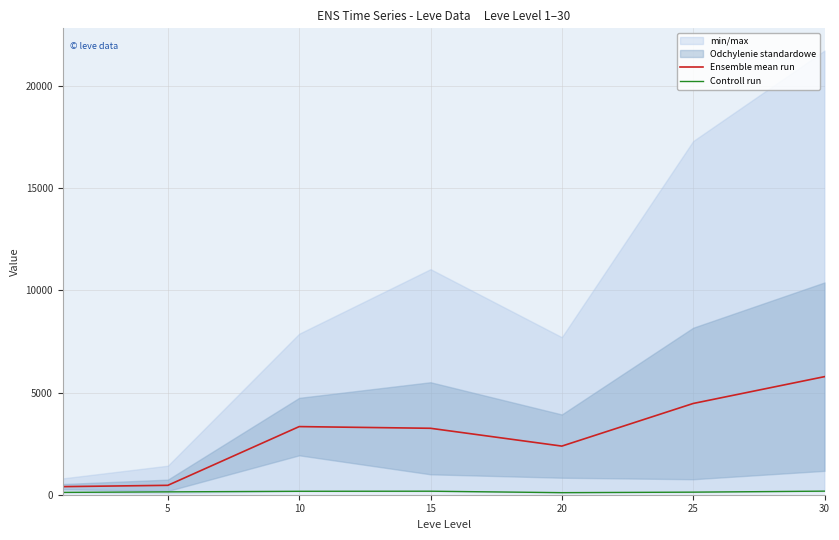

What is the difference between the second highest and second lowest values in the Ensemble mean run series?

4005.8